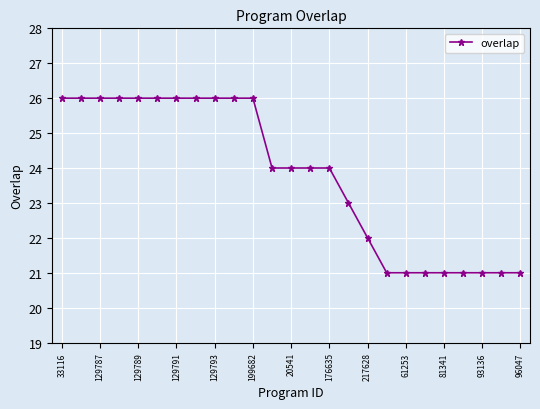

Does the chart have visible grid lines?

Yes